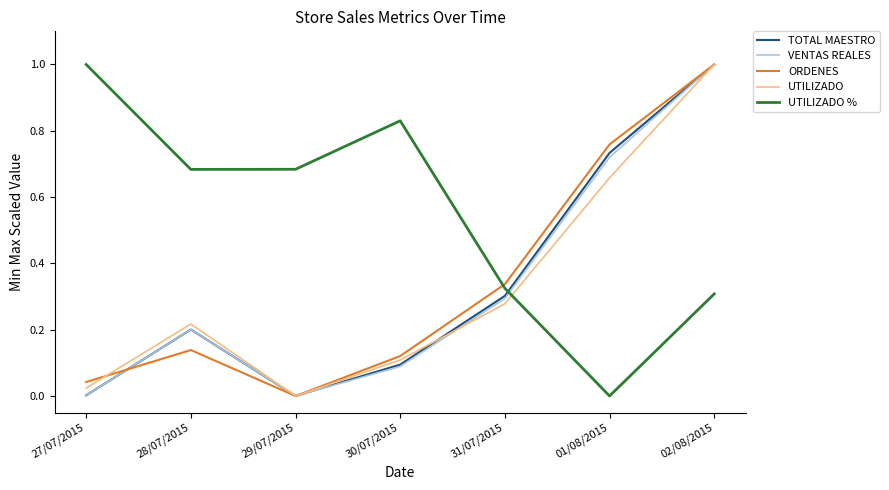

Where is the first local maximum for UTILIZADO %?

30/07/2015